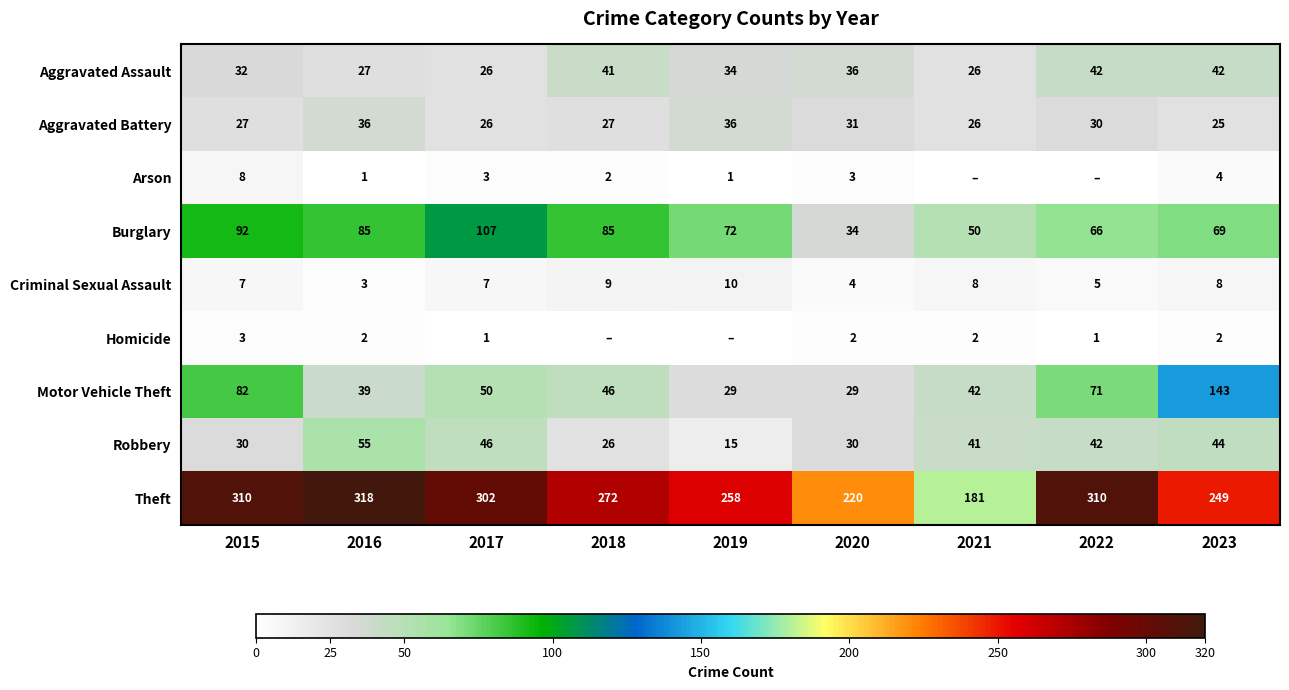

What value does the Criminal Sexual Assault series have at 2022?

5